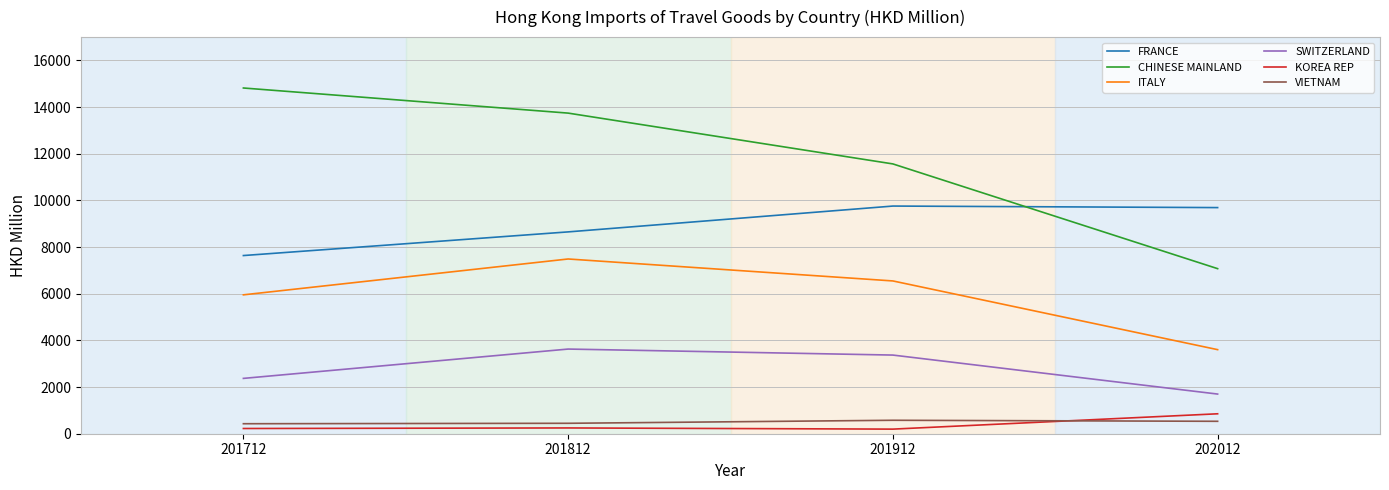

What is the sum of all KOREA REP values?

1522.9